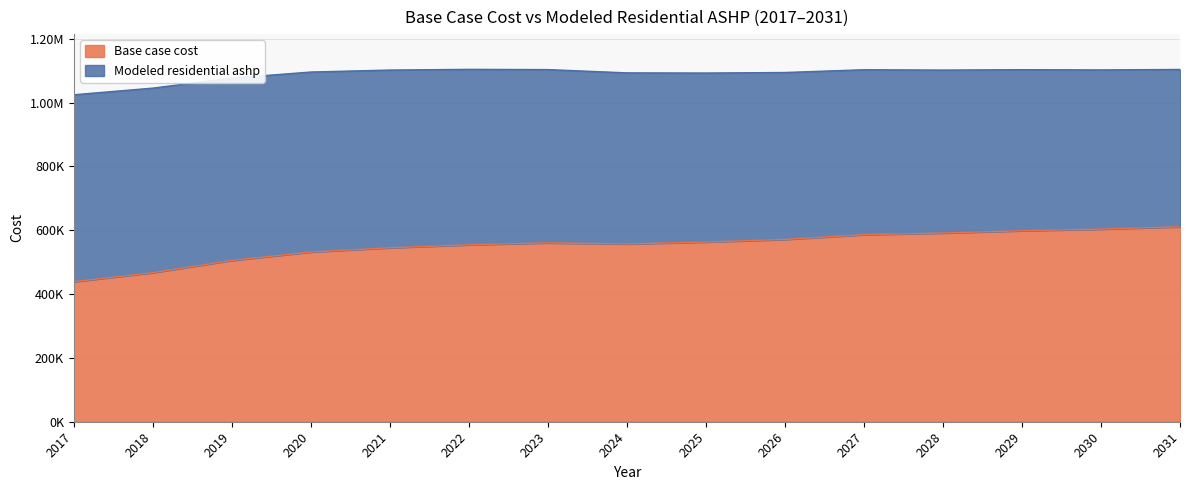

At which label is Base case cost closest to 524659?

2020